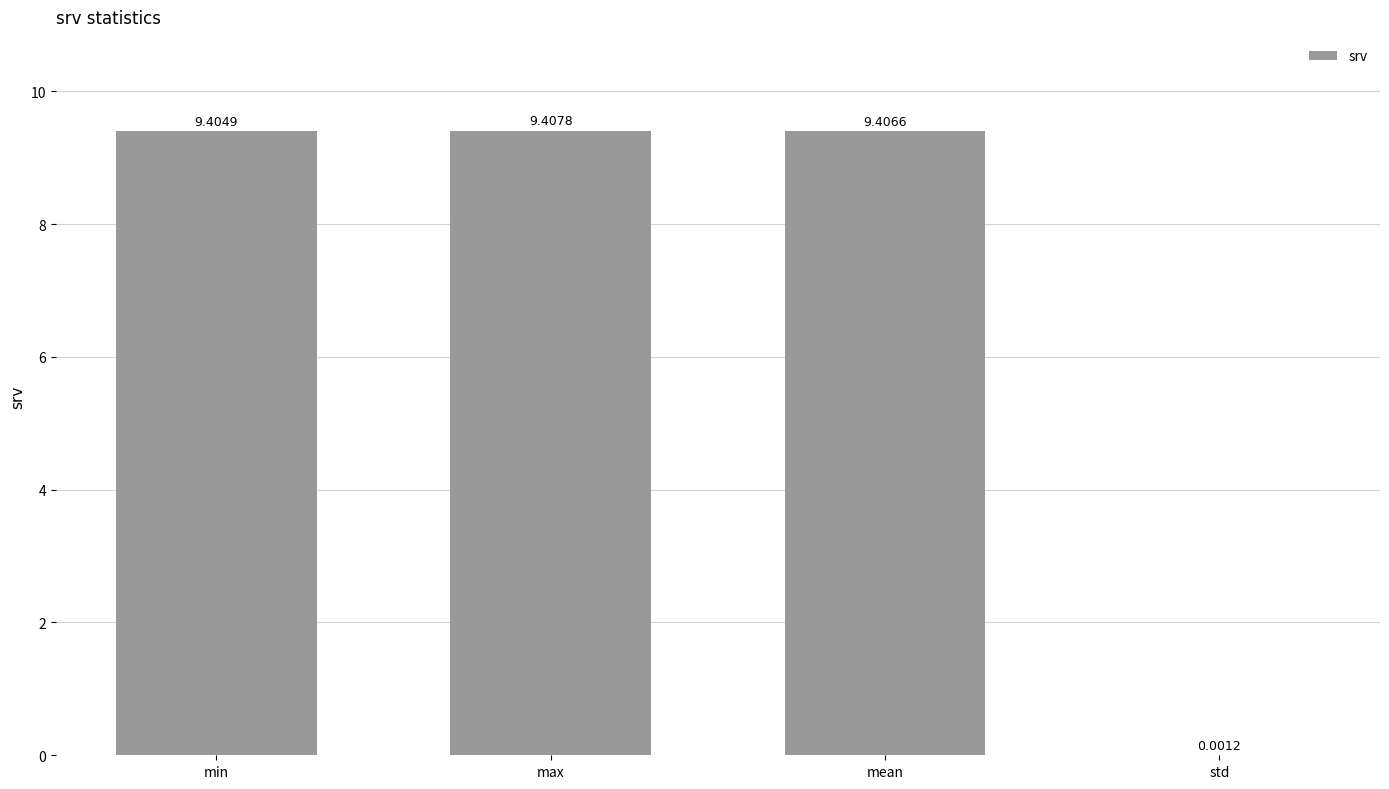

Between min and mean, which is larger?

mean